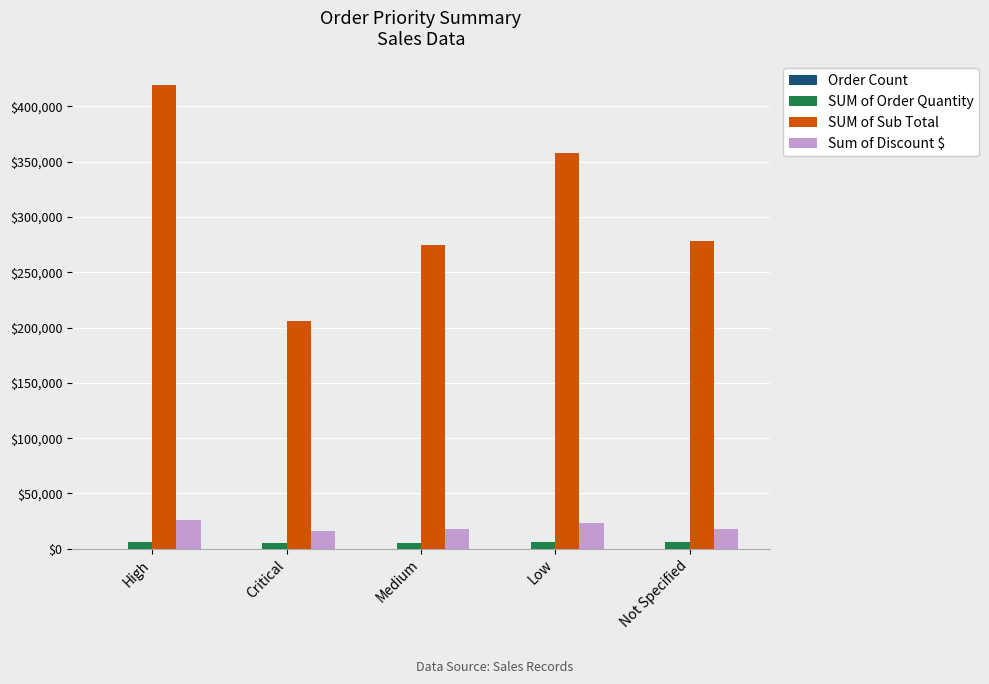

True or false: SUM of Sub Total has a value of 163885.3 at High.

False